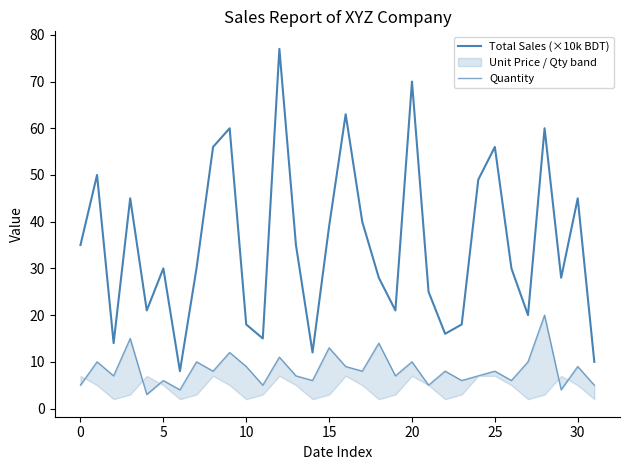

What is the average value of the Total Sales (×10k BDT) series?

35